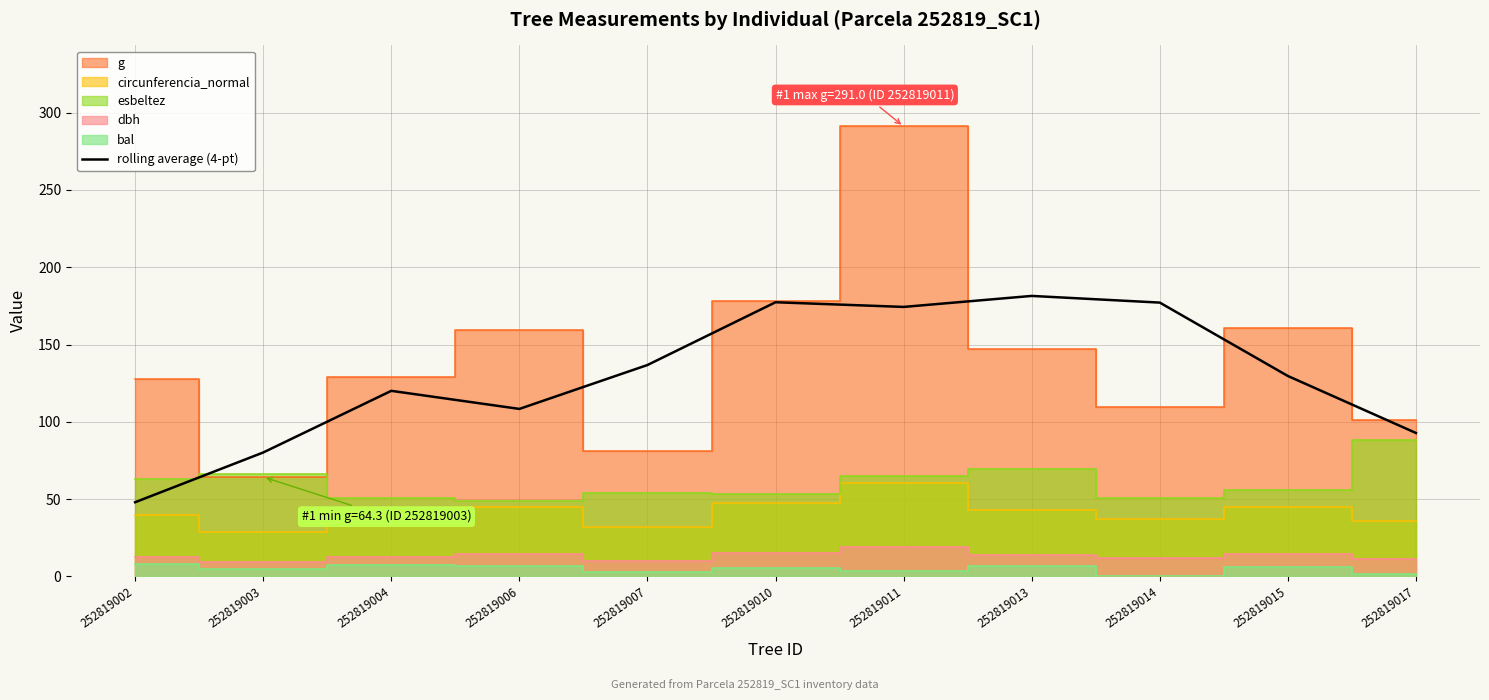

Is it true that the value at 252819004 is 211.9?

False